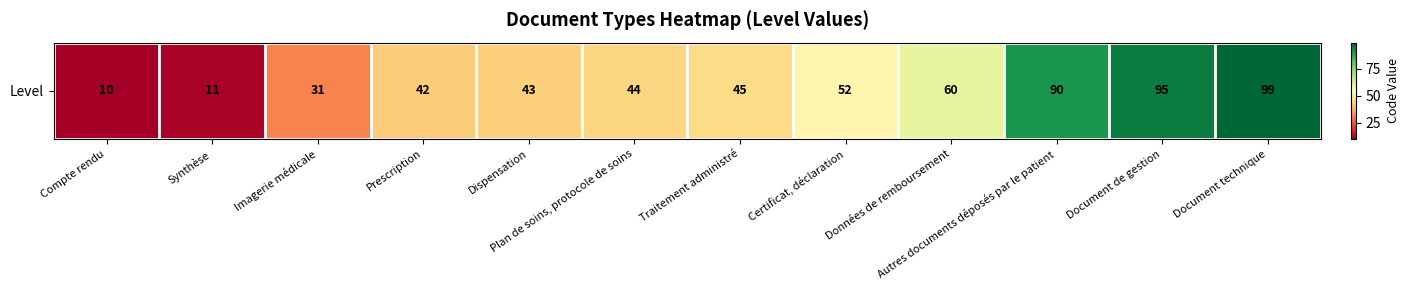

At which category does the chart reach its minimum across all series?

Compte rendu